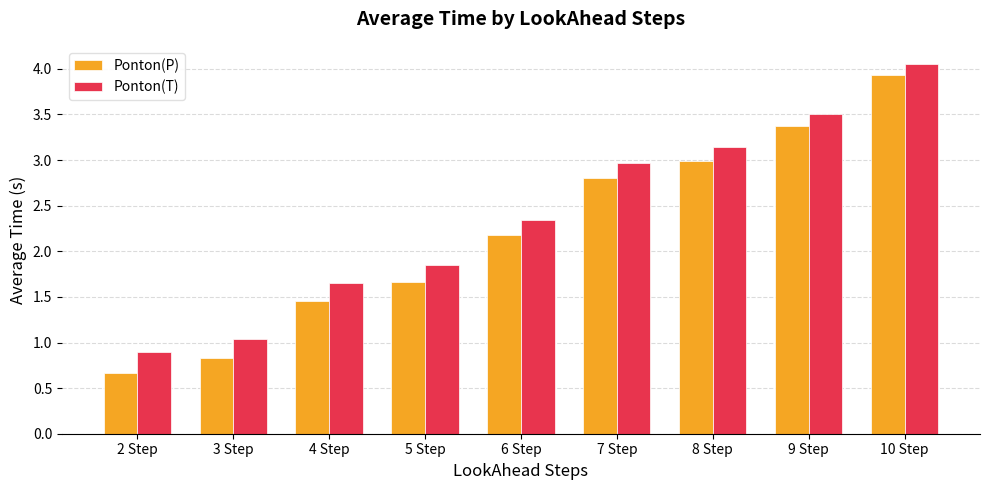

How many values in the Ponton(P) series are below 2?

4